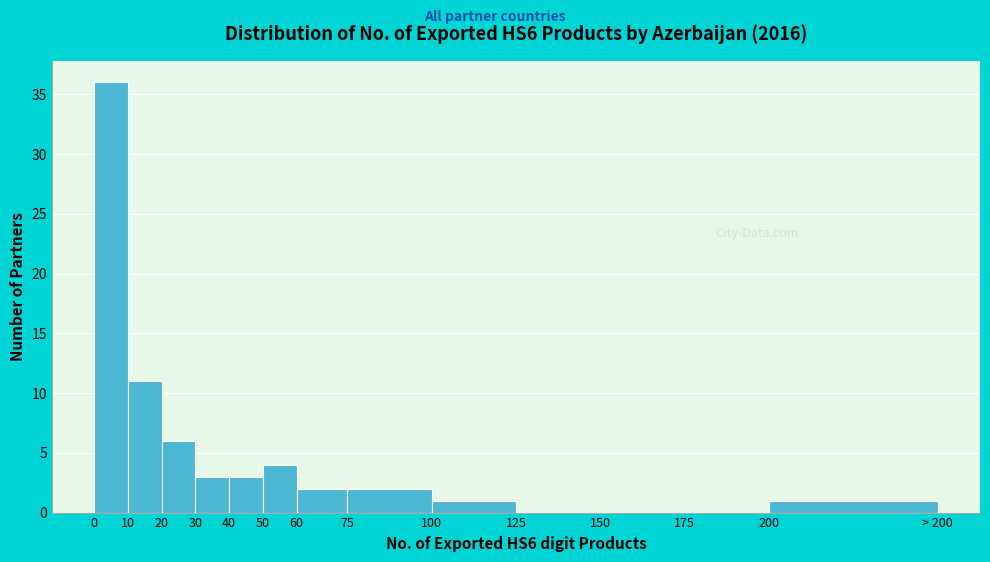

Reading right to left, list all the values displayed in this chart.

200=1	175=0	150=0	125=0	100=1	75=2	60=2	50=4	40=3	30=3	20=6	10=11	0=36